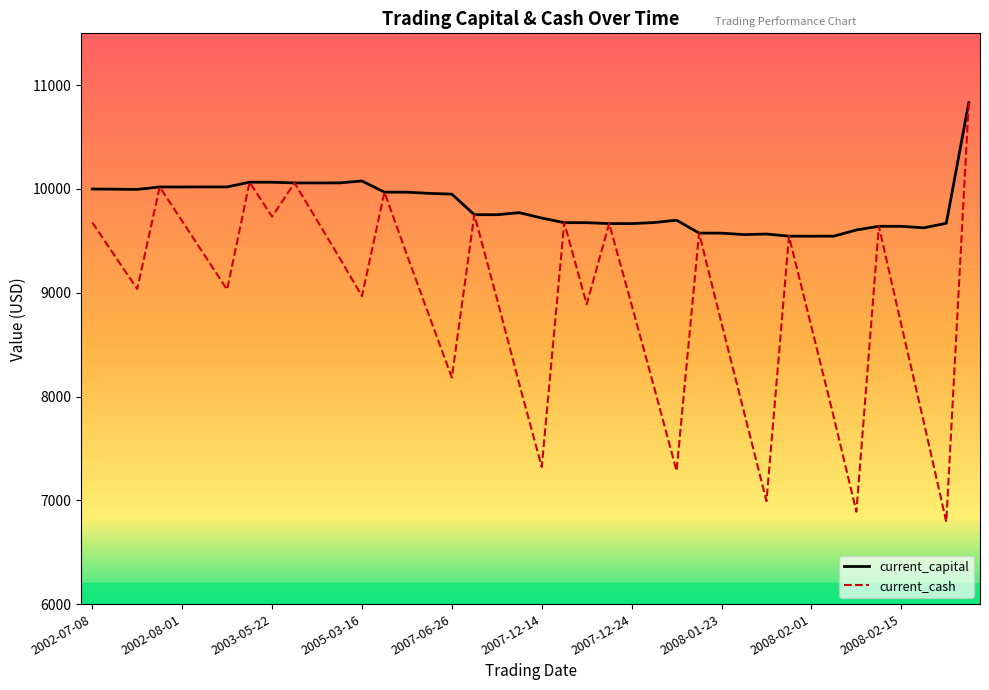

What is the minimum value for current_capital?

9544.9